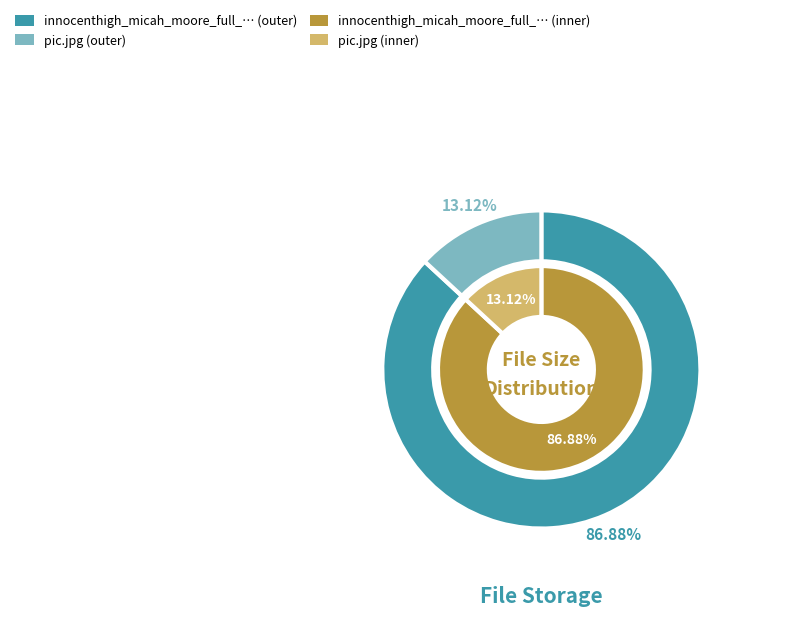

Which has a higher value, pic.jpg or innocenthigh_micah_moore_full_hi.wmv?

innocenthigh_micah_moore_full_hi.wmv